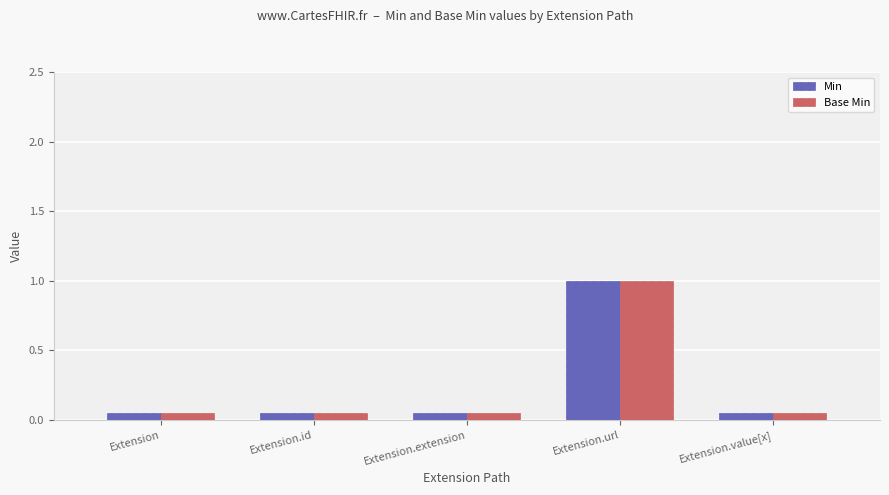

What is the maximum value for Min?

1.0